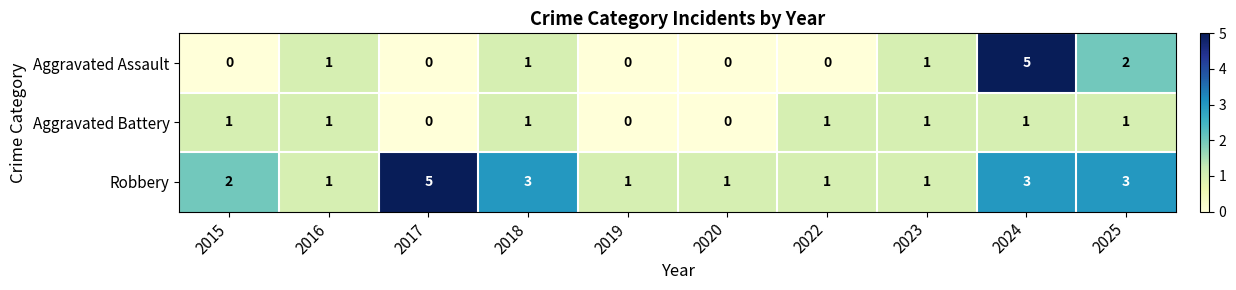

Rank the series by their average value, from lowest to highest.

Aggravated Battery, Aggravated Assault, Robbery